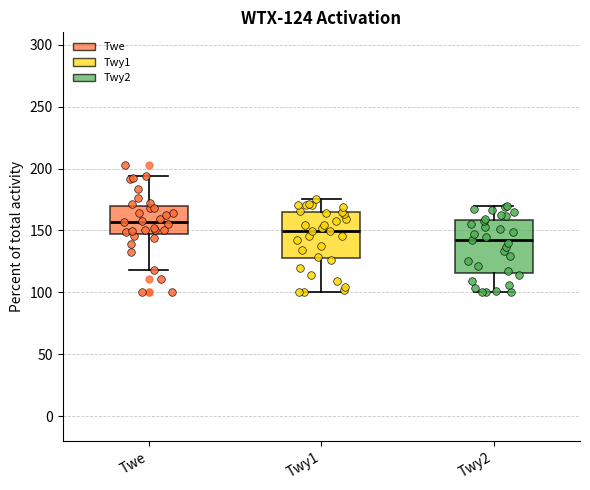

Comparing the boxes themselves (not the whiskers), which one is the tallest?

Twy2